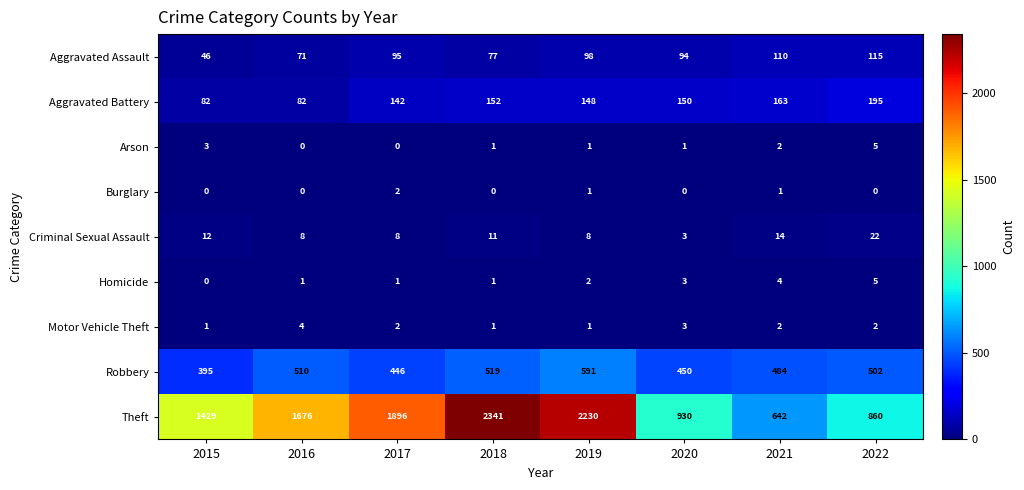

What is the sum of all Homicide values?

17